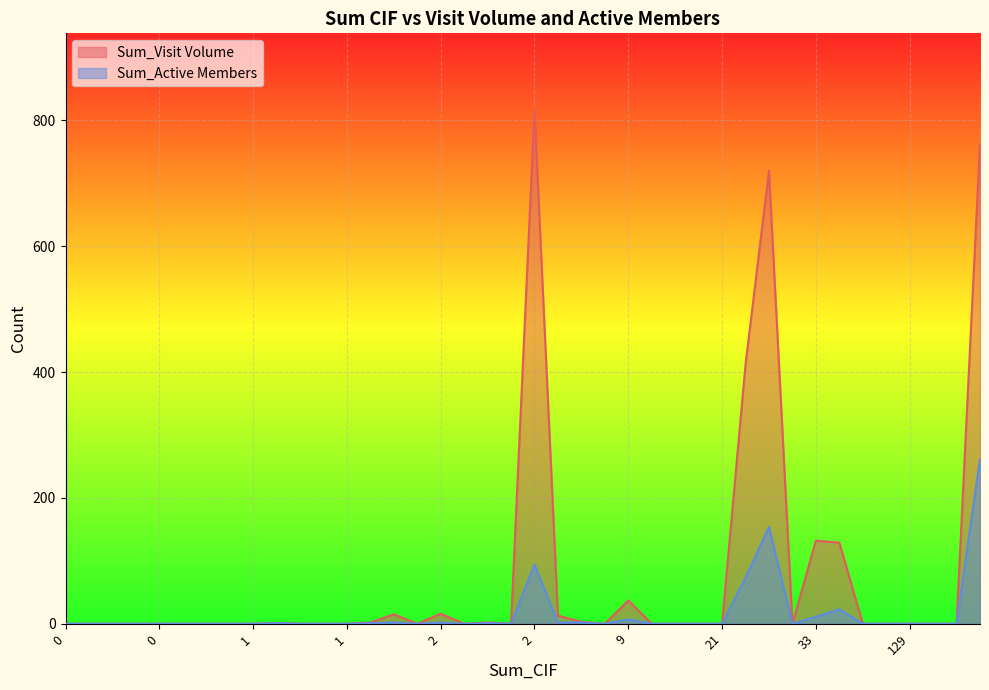

True or false: Sum_Active Members and Sum_Visit Volume cross at least once.

False